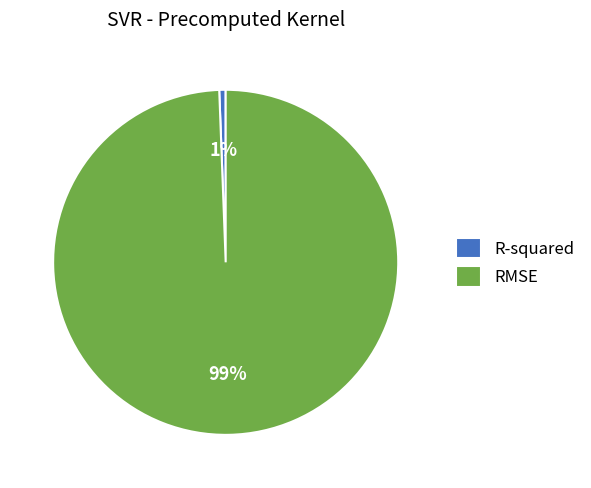

Do R-squared and RMSE together represent more than half of the pie?

Yes